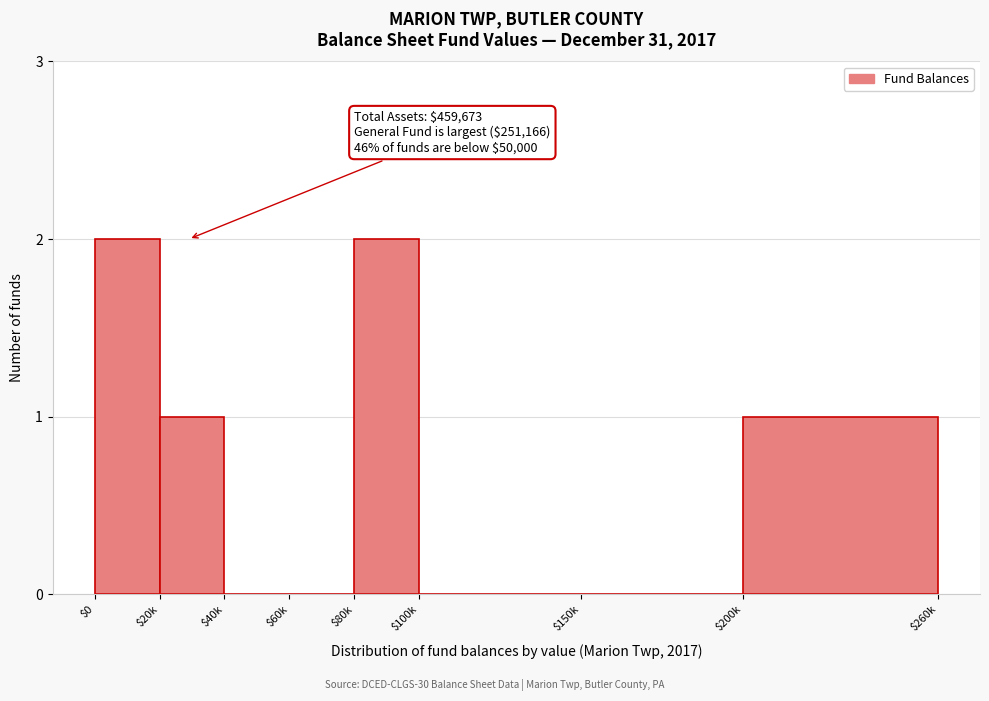

The chart shows a value of 0 at $60k. True or false?

True